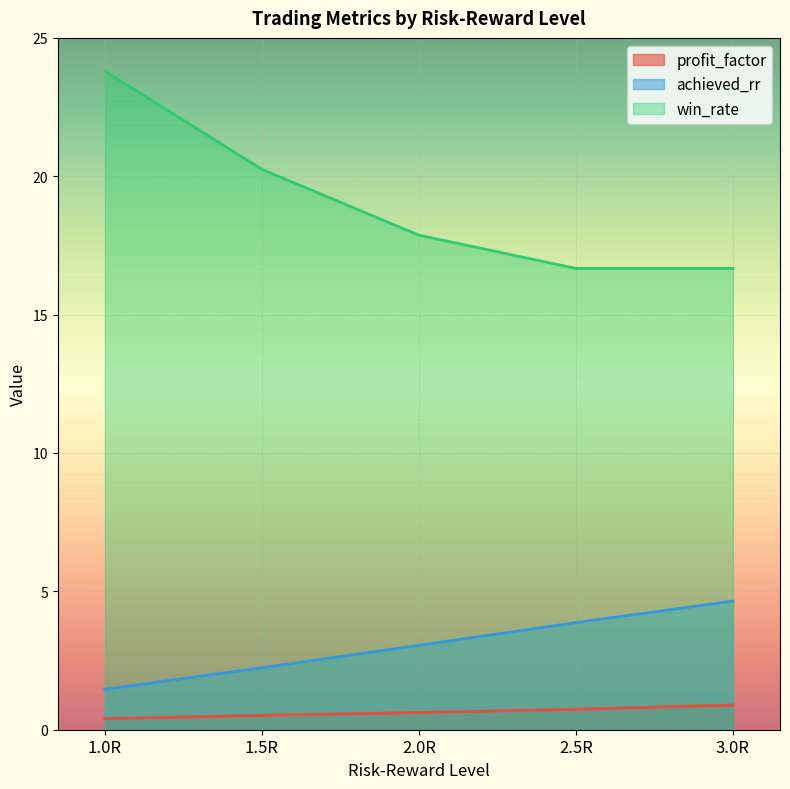

List the series in order of their peak value, highest first.

win_rate, achieved_rr, profit_factor